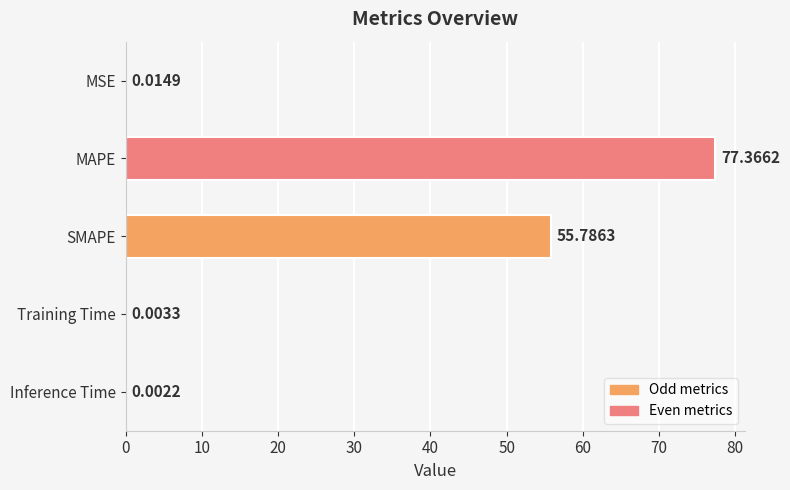

What is the sum of the values at SMAPE and MAPE?

133.2